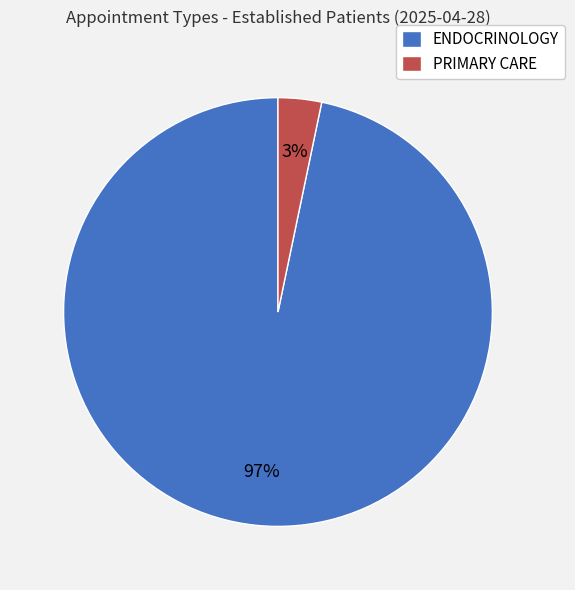

What percentage is the PRIMARY CARE slice, to the nearest percent?

3%